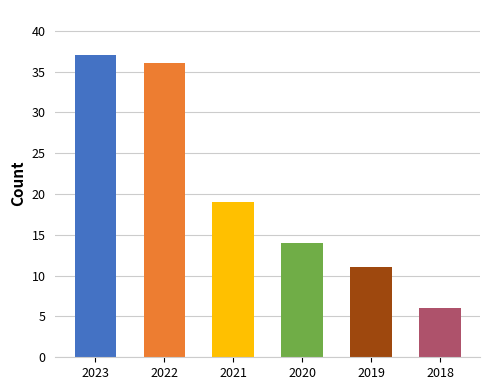

What is the minimum value shown in the chart?

6